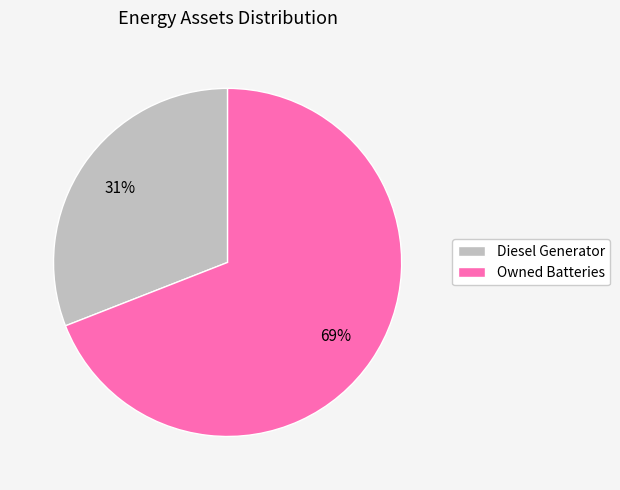

Is the sum of Diesel Generator and Owned Batteries greater than half?

Yes